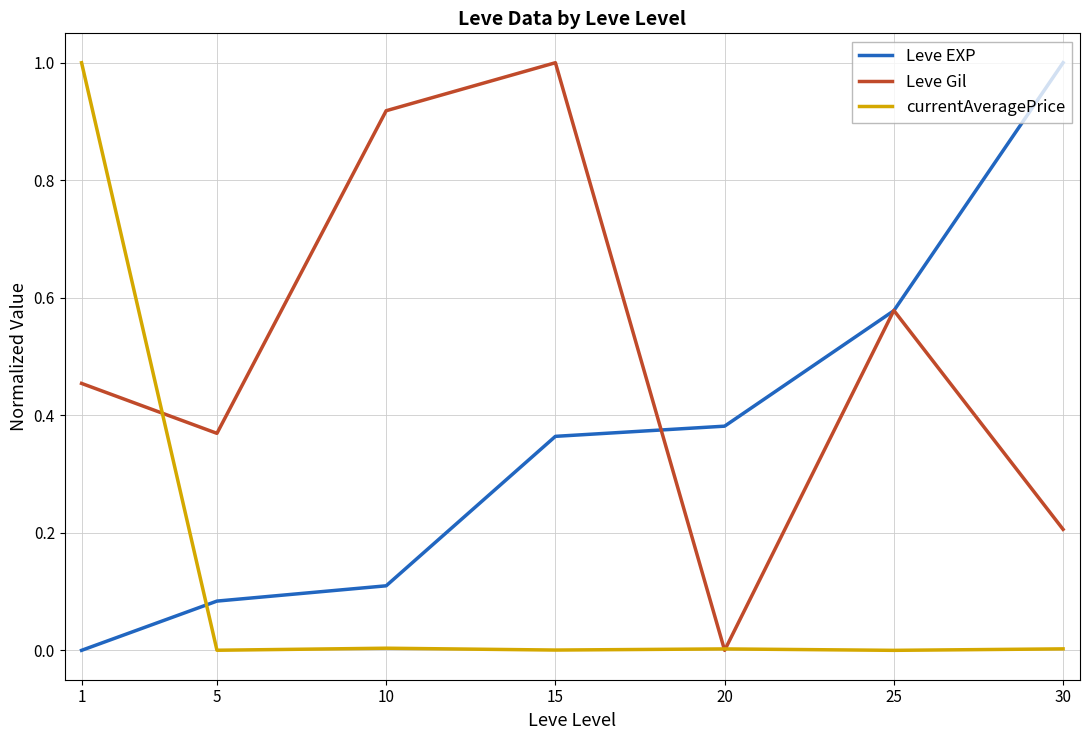

Rank the categories by Leve EXP value from lowest to highest.

1, 5, 10, 15, 20, 25, 30